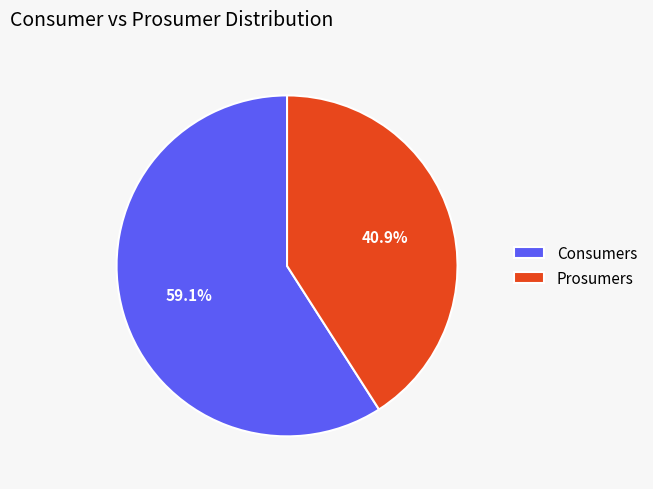

The Consumers slice represents 69% of the pie. True or false?

False